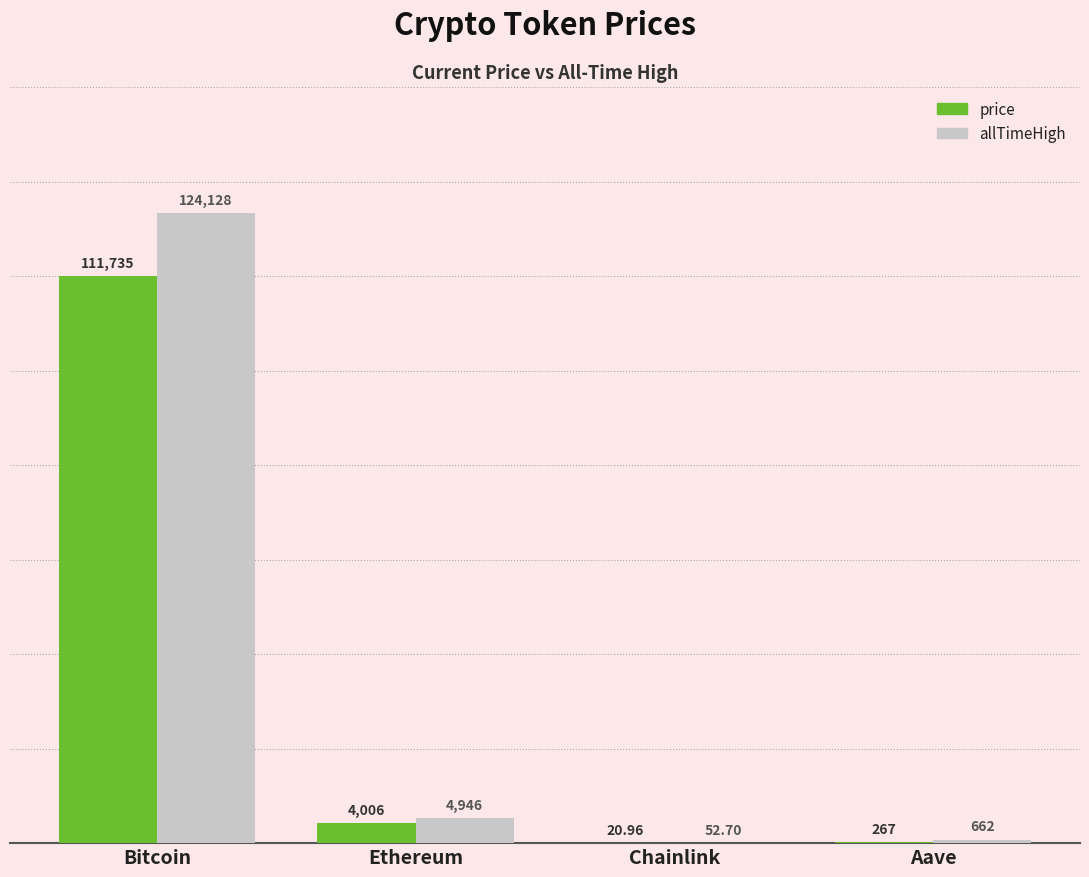

At which label does allTimeHigh reach its peak?

Bitcoin